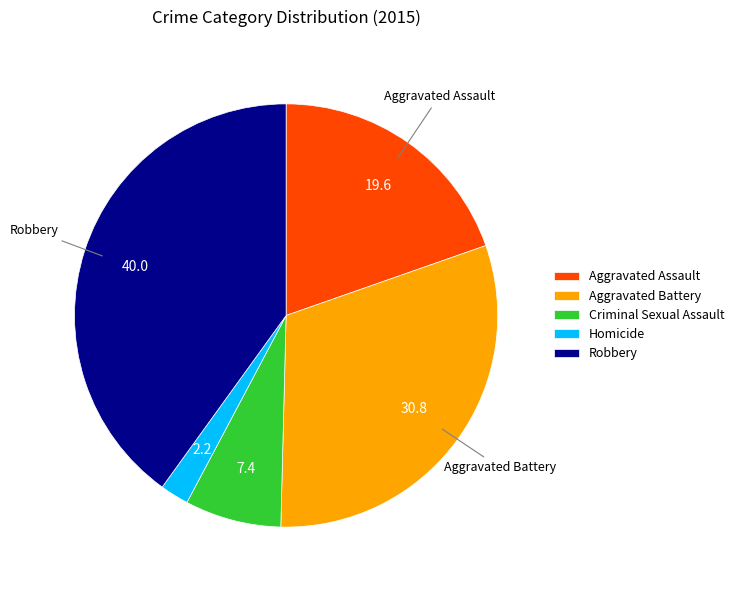

Is the sum of Aggravated Assault and Aggravated Battery greater than half?

Yes